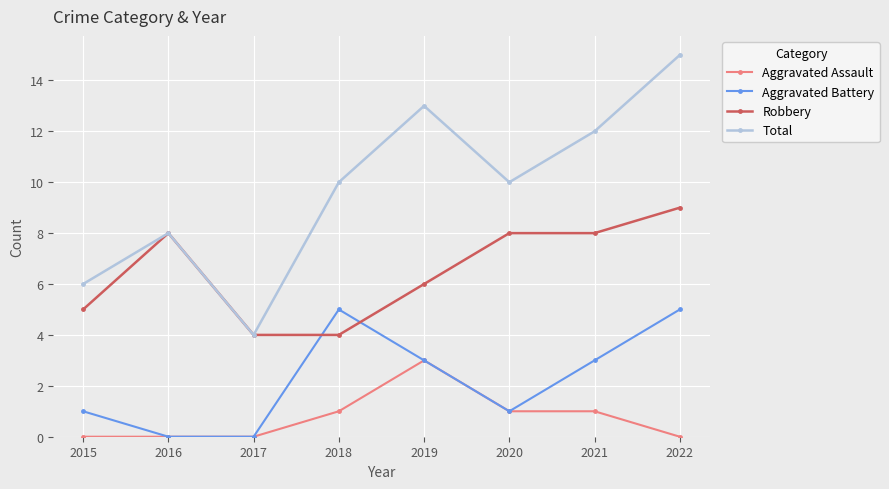

Which series changed the most between 2016 and 2019?

Total